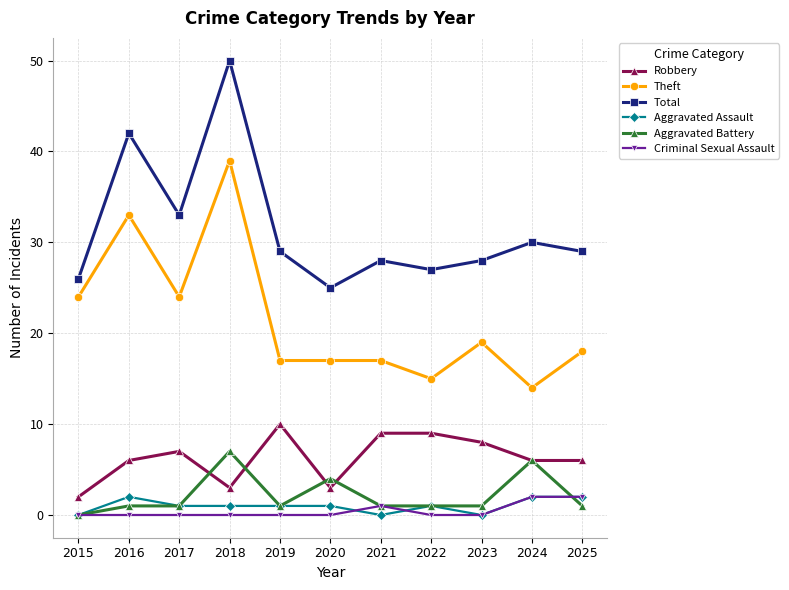

Is this an area chart (filled region under the line)?

No